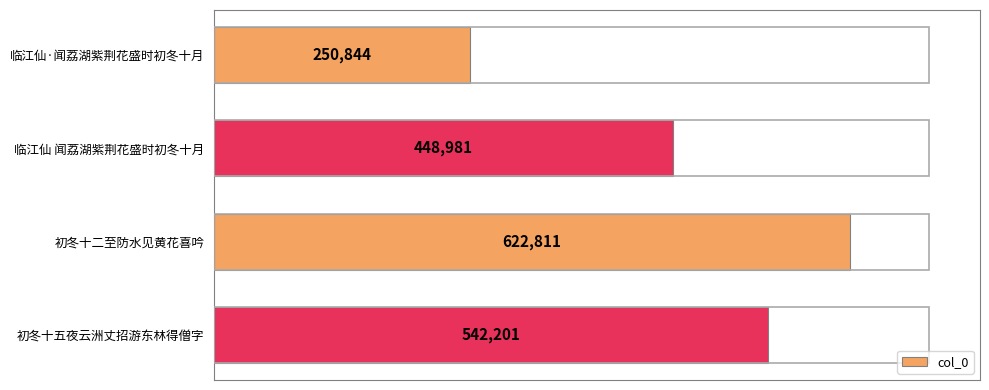

What position from the top is 初冬十二至防水见黄花喜吟?

3